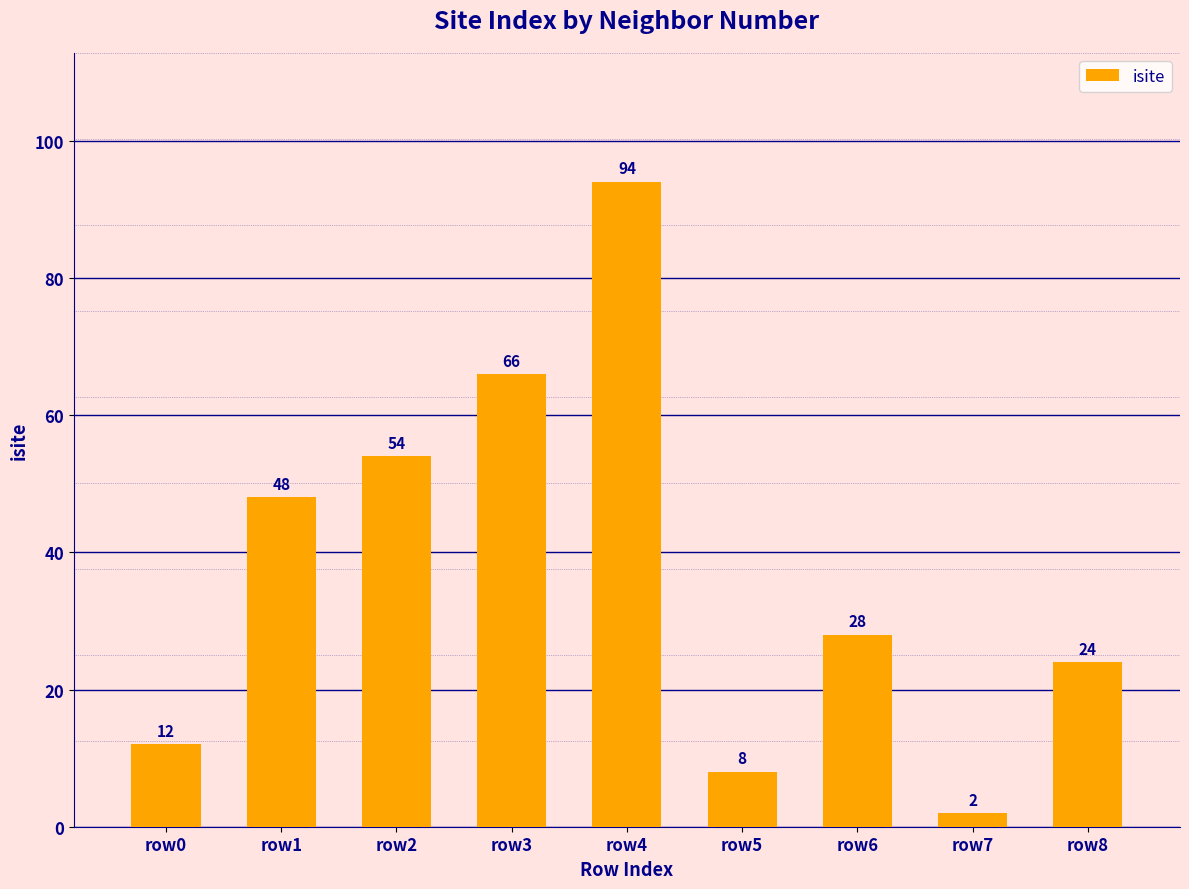

Reading left to right, extract all data points from this chart.

row0=12	row1=48	row2=54	row3=66	row4=94	row5=8	row6=28	row7=2	row8=24